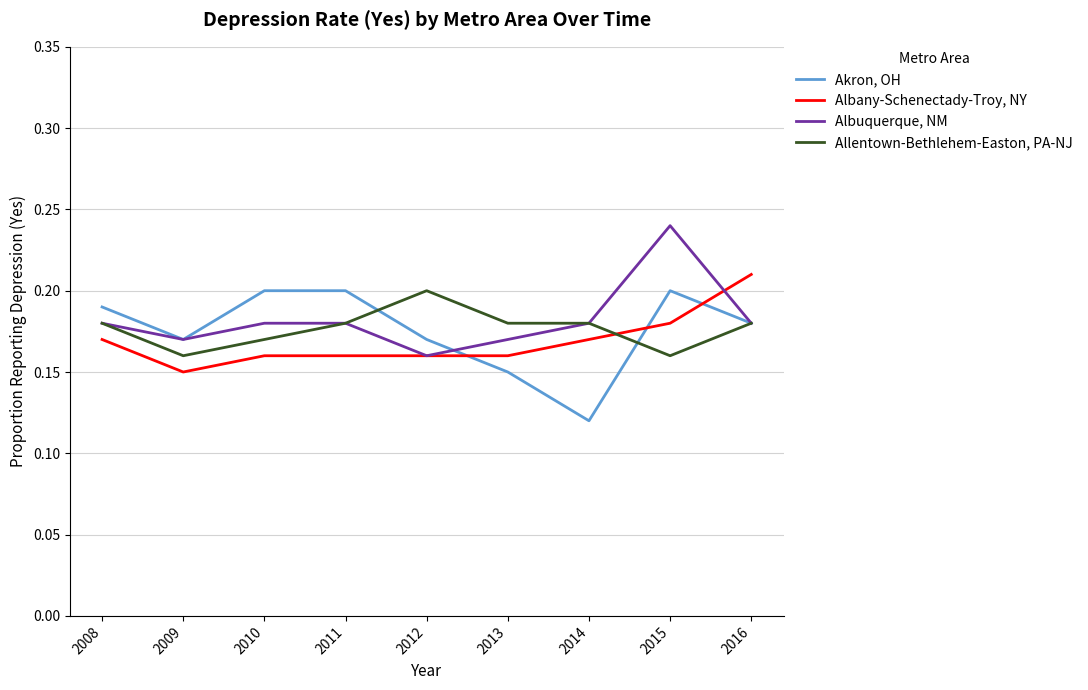

At which label does Albuquerque, NM reach its peak?

2015